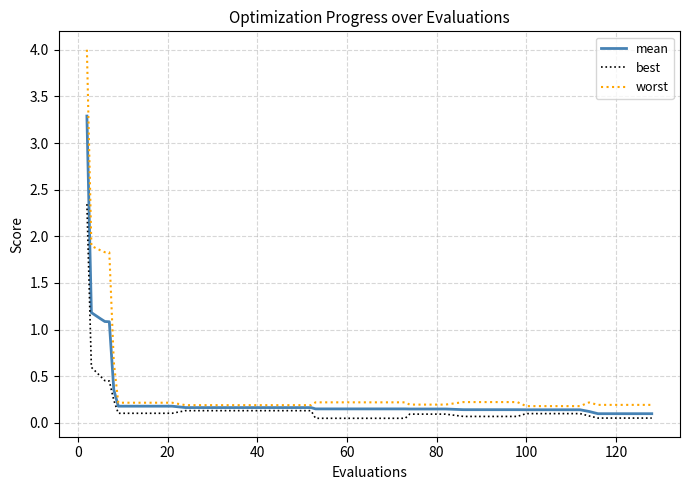

List the series in order of their peak value, highest first.

worst, mean, best